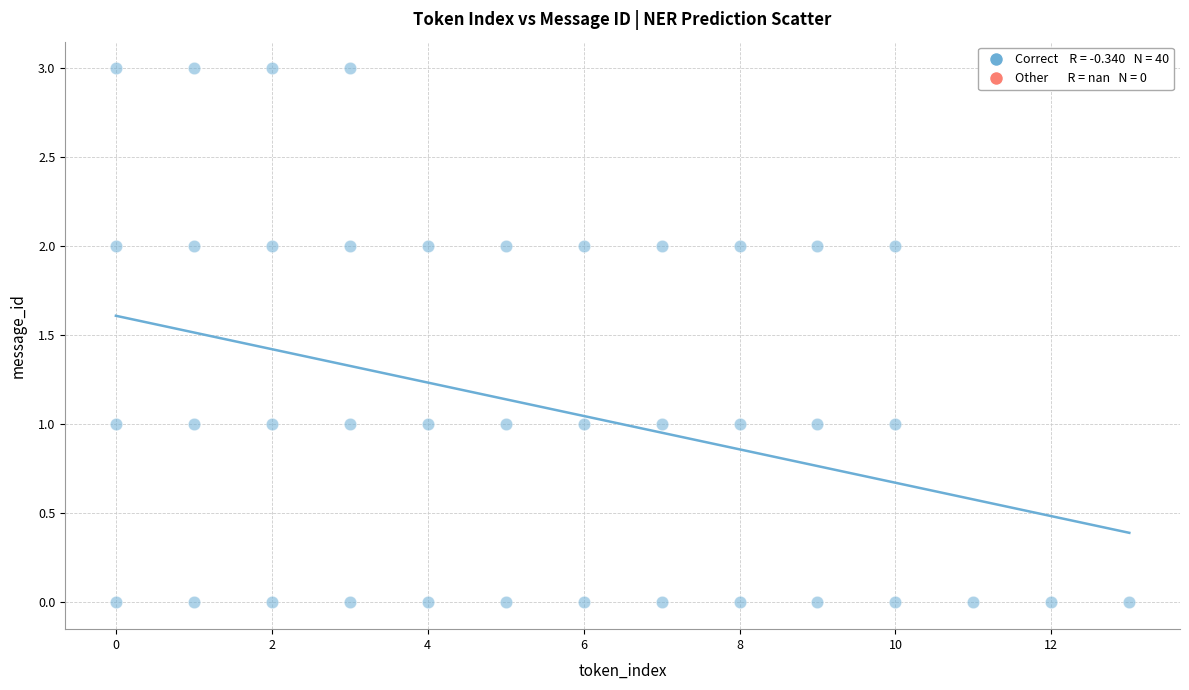

What is the range of X values (max minus min)?

13